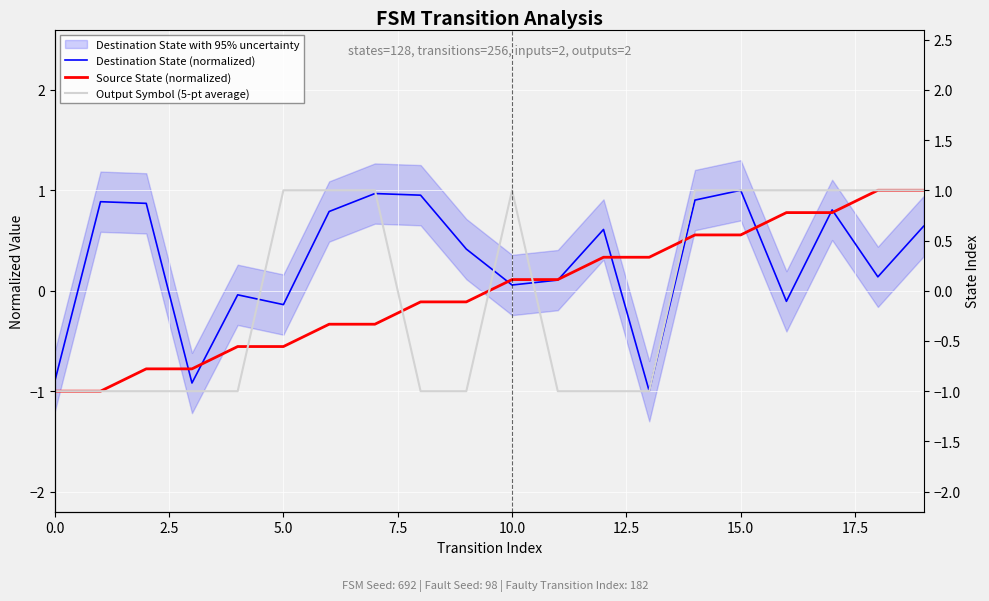

What is the difference between the Source State (normalized) values at 15 and 16?

0.2